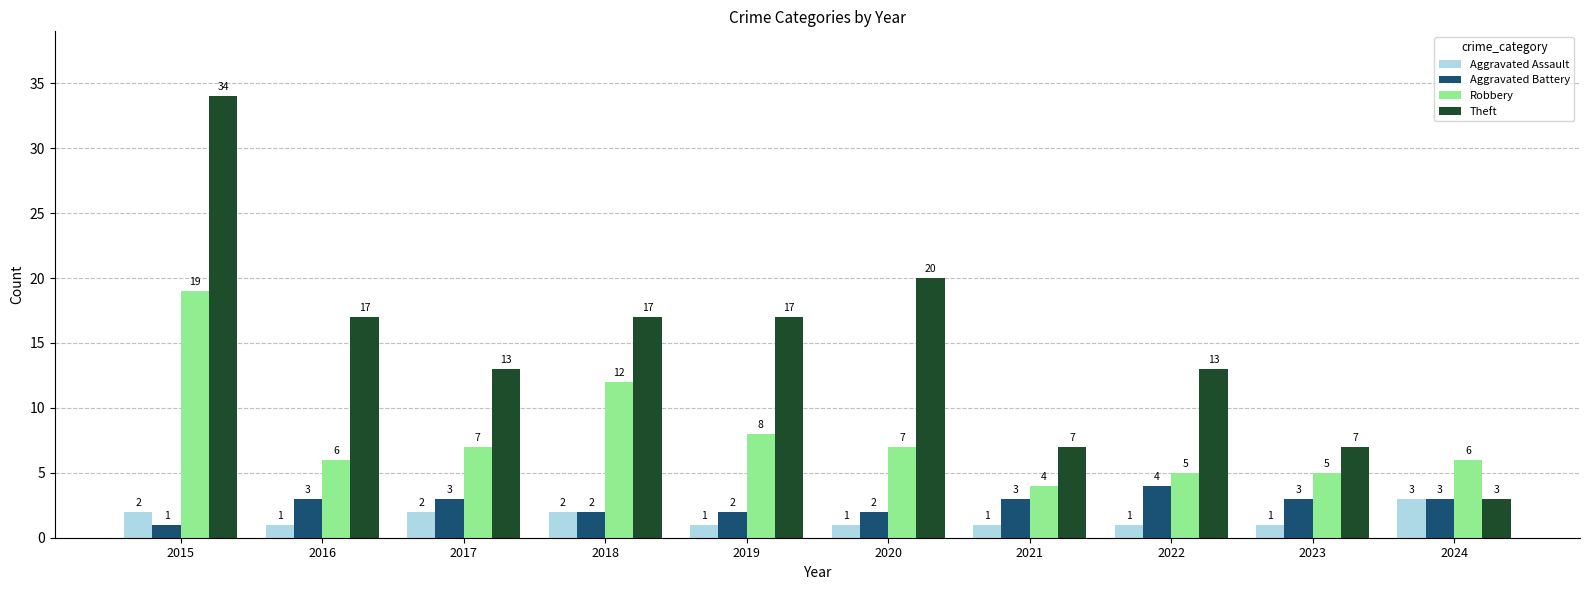

What is the sum of all Theft values?

148